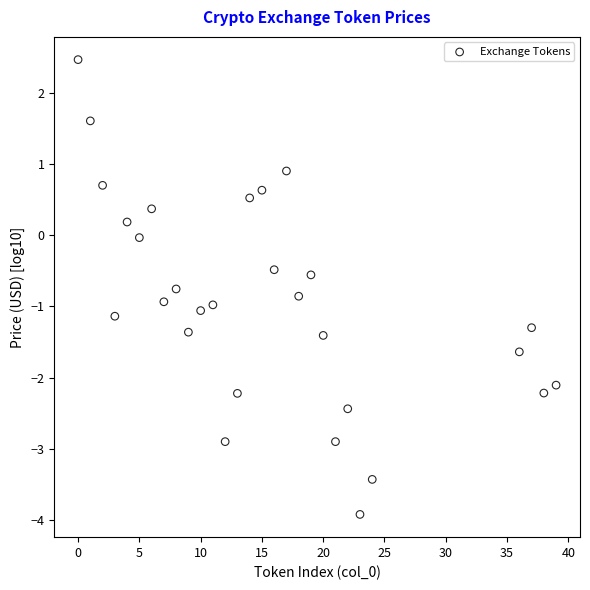

What is the range of Y values (max minus min)?

6.4